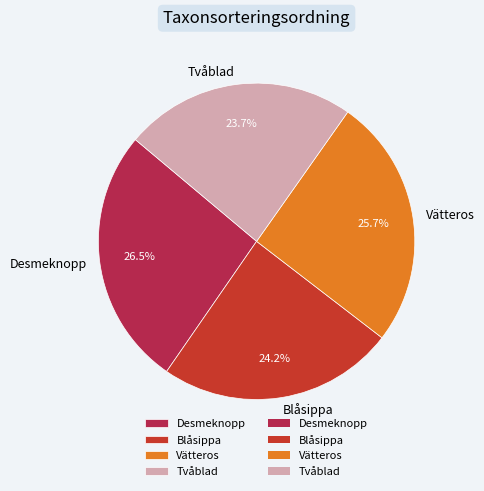

Does Vätteros represent more than half of the total?

No